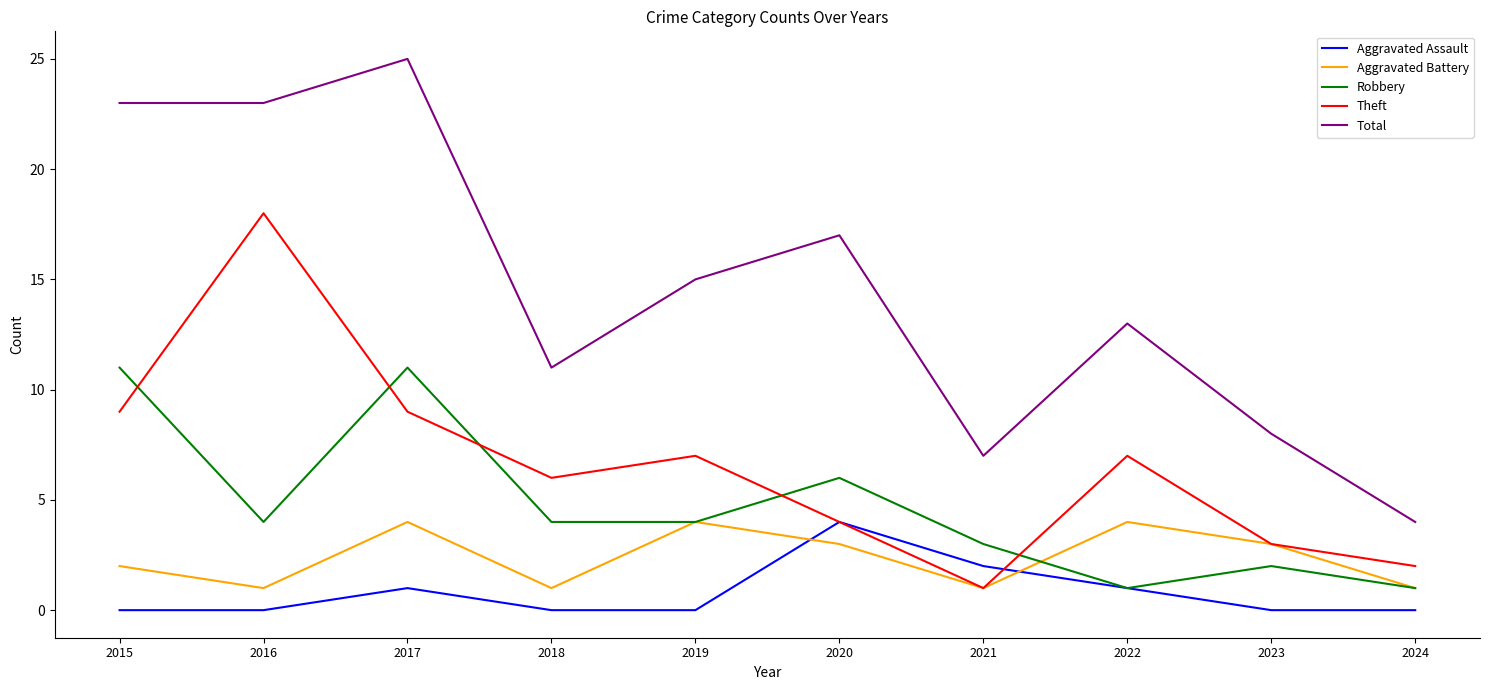

Reading left to right, transcribe all the data shown in this chart.

Aggravated Assault: 0	0	1	0	0	4	2	1	0	0
Aggravated Battery: 2	1	4	1	4	3	1	4	3	1
Robbery: 11	4	11	4	4	6	3	1	2	1
Theft: 9	18	9	6	7	4	1	7	3	2
Total: 23	23	25	11	15	17	7	13	8	4